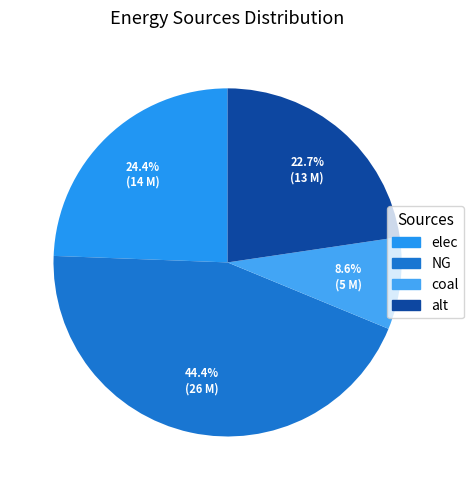

To the nearest percent, what is the difference between the largest and smallest slice percentages?

36%